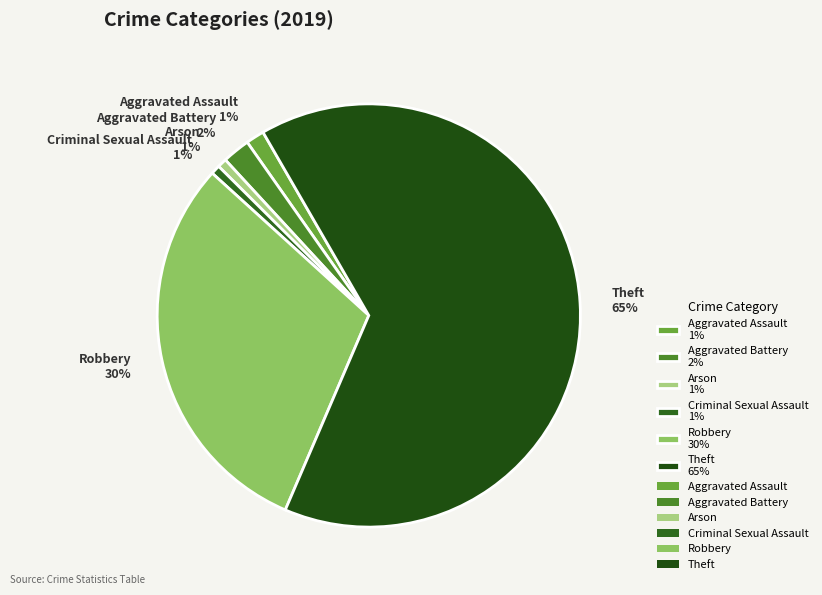

Do Theft 65% and Arson 1% together represent more than half of the pie?

Yes